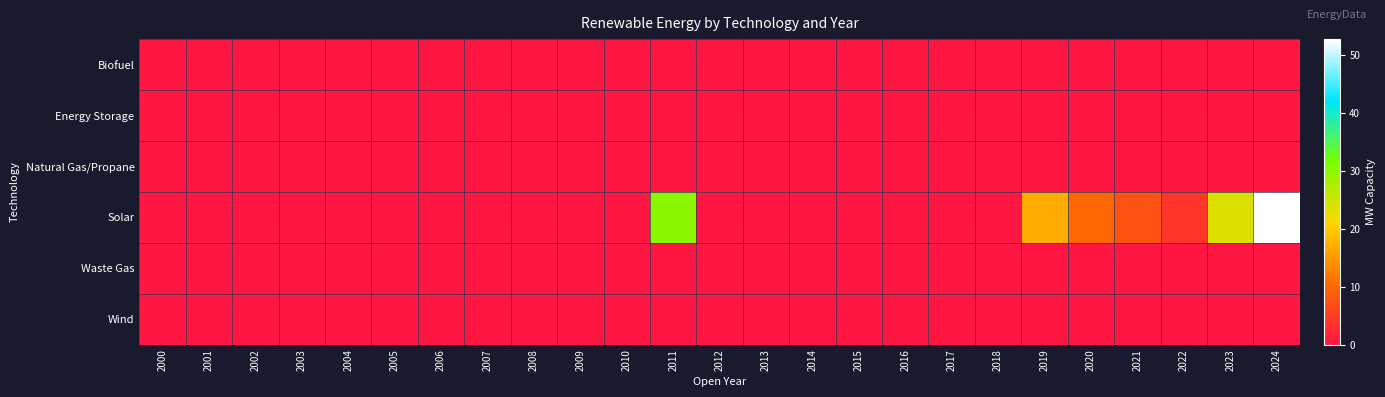

Reading left to right, list all the values displayed in this chart.

Biofuel: 2000=0.0	2001=0.0	2002=0.0	2003=0.0	2004=0.0	2005=0.0	2006=0.0	2007=0.0	2008=0.0	2009=0.0	2010=0.0	2011=0.0	2012=0.0	2013=0.0	2014=0.0	2015=0.0	2016=0.0	2017=0.0	2018=0.0	2019=0.0	2020=0.0	2021=0.0	2022=0.0	2023=0.0	2024=0.0
Energy Storage: 2000=0.0	2001=0.0	2002=0.0	2003=0.0	2004=0.0	2005=0.0	2006=0.0	2007=0.0	2008=0.0	2009=0.0	2010=0.0	2011=0.0	2012=0.0	2013=0.0	2014=0.0	2015=0.0	2016=0.0	2017=0.0	2018=0.0	2019=0.0	2020=0.0	2021=0.0	2022=0.0	2023=0.0	2024=0.0
Natural Gas/Propane: 2000=0.0	2001=0.0	2002=0.0	2003=0.0	2004=0.0	2005=0.0	2006=0.0	2007=0.0	2008=0.0	2009=0.0	2010=0.0	2011=0.0	2012=0.0	2013=0.0	2014=0.0	2015=0.0	2016=0.0	2017=0.0	2018=0.0	2019=0.0	2020=0.0	2021=0.0	2022=0.0	2023=0.0	2024=0.0
Solar: 2000=0.0	2001=0.0	2002=0.0	2003=0.0	2004=0.0	2005=0.0	2006=0.0	2007=0.0	2008=0.0	2009=0.0	2010=0.0	2011=30.0	2012=0.0	2013=0.0	2014=0.0	2015=0.0	2016=0.0	2017=0.0	2018=0.0	2019=17.1	2020=10.1	2021=7.6	2022=3.8	2023=23.9	2024=52.8
Waste Gas: 2000=0.0	2001=0.0	2002=0.0	2003=0.0	2004=0.0	2005=0.0	2006=0.0	2007=0.0	2008=0.0	2009=0.0	2010=0.0	2011=0.0	2012=0.0	2013=0.0	2014=0.0	2015=0.0	2016=0.0	2017=0.0	2018=0.0	2019=0.0	2020=0.0	2021=0.0	2022=0.0	2023=0.0	2024=0.0
Wind: 2000=0.0	2001=0.0	2002=0.0	2003=0.0	2004=0.0	2005=0.0	2006=0.0	2007=0.0	2008=0.0	2009=0.0	2010=0.0	2011=0.0	2012=0.0	2013=0.0	2014=0.0	2015=0.0	2016=0.0	2017=0.0	2018=0.0	2019=0.0	2020=0.0	2021=0.0	2022=0.0	2023=0.0	2024=0.0